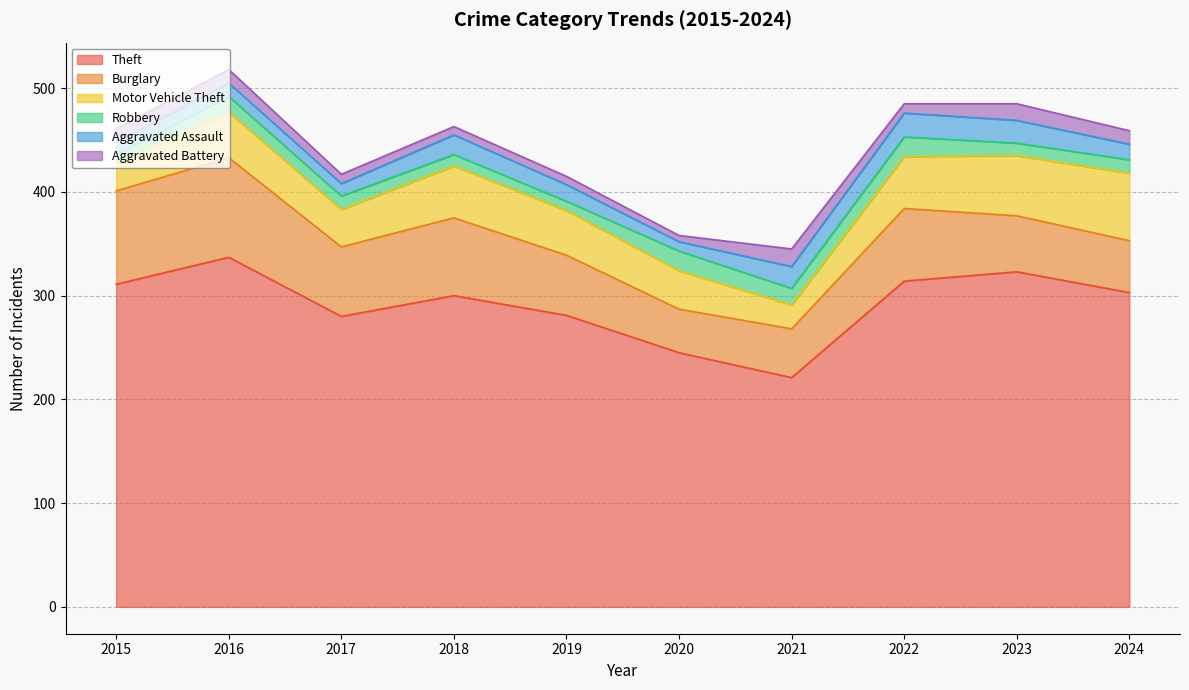

What is the difference between the Aggravated Assault values at 2022 and 2021?

2